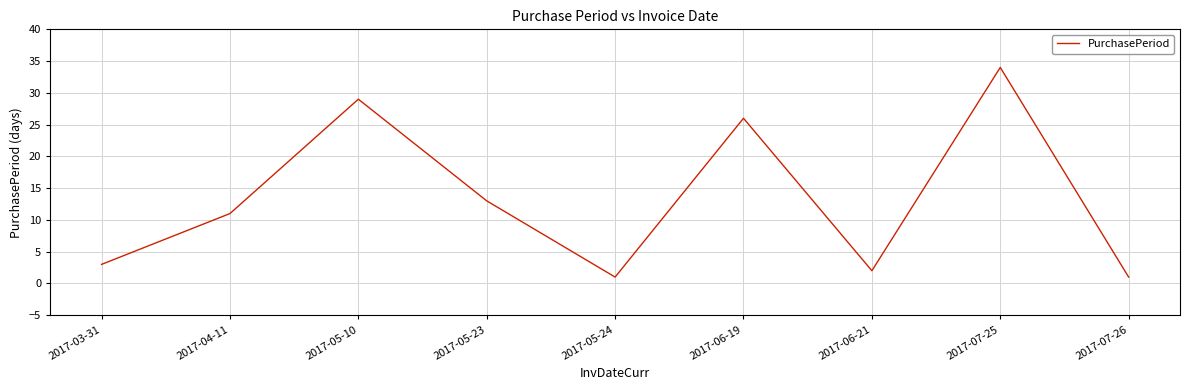

Reading right to left, transcribe all the data shown in this chart.

1	34	2	26	1	13	29	11	3